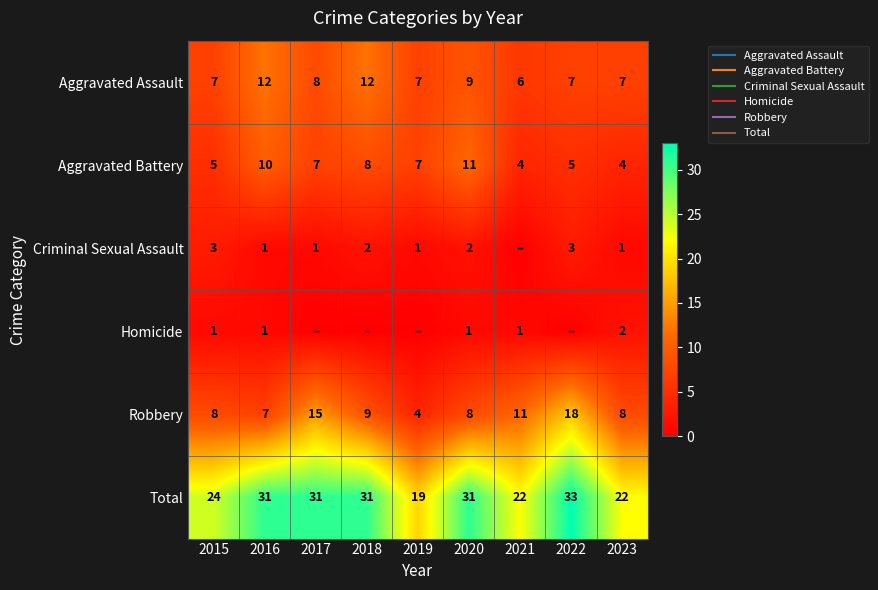

At which label does Homicide first exceed 1?

2023